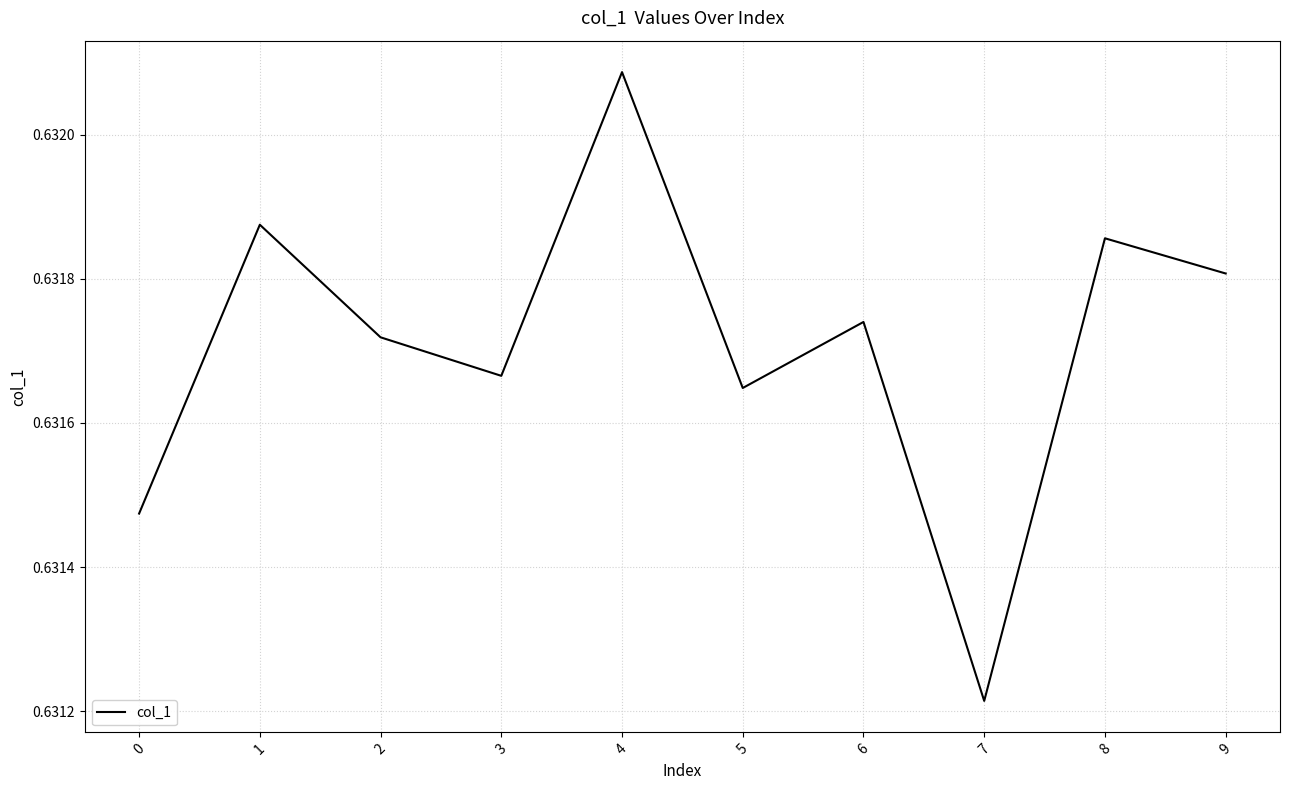

At which label is the value closest to 0?

7